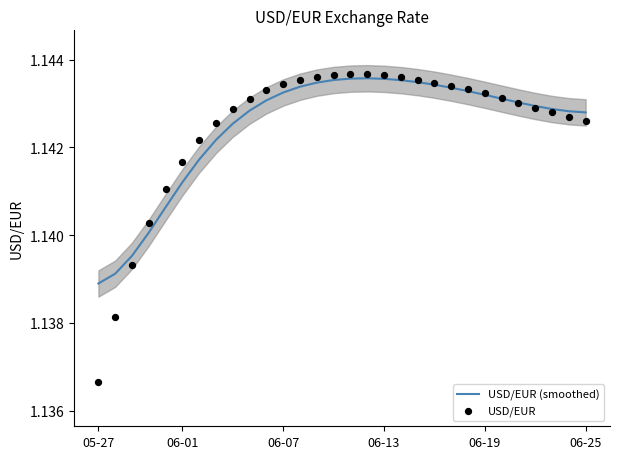

Which series contains the lowest Y value?

USD/EUR